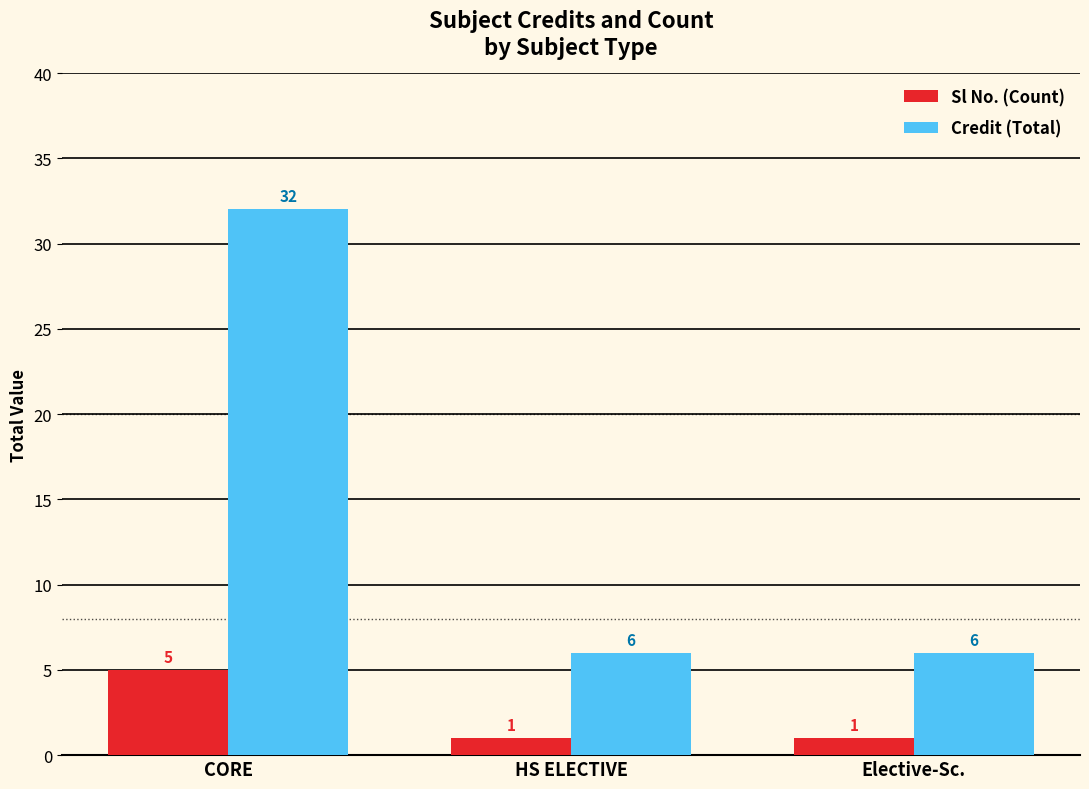

What is the value of the Credit (Total) bar at the 1st from the left?

32